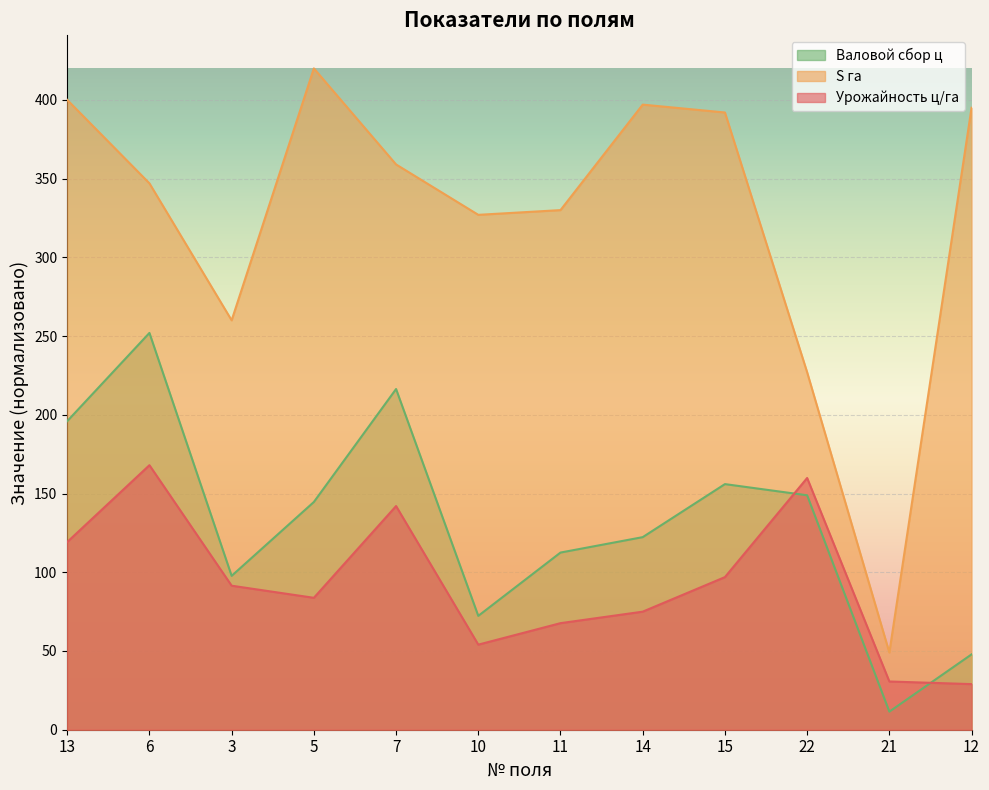

At which category is the sum across all series the highest?

6